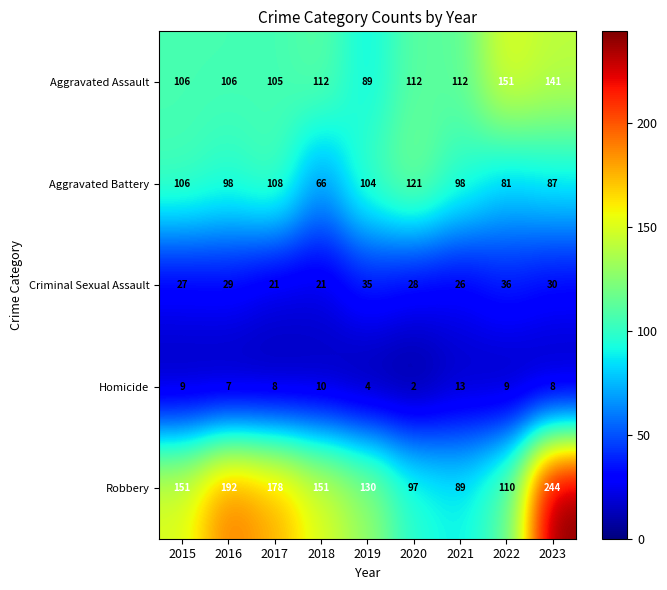

Which label corresponds to the smallest value in the chart?

2020